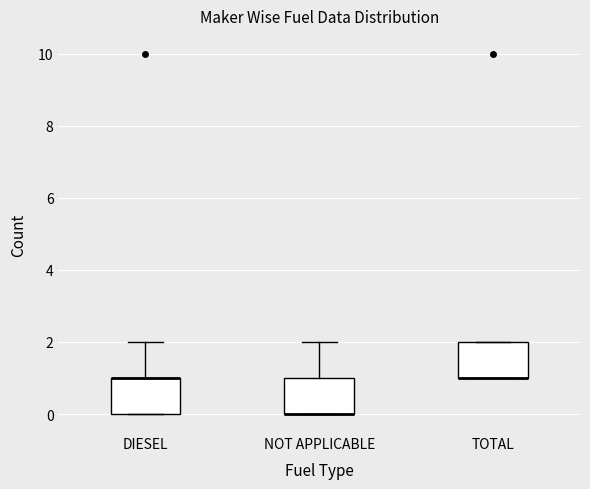

Reading left to right, read every box against the y-axis: the position of its median line, the range the box covers, and the ends of its whiskers. The values are not printed on the chart, so give them approximately, as read against the axis.

DIESEL: median 1 (drawn on the box's upper edge), box 0 to 1, whiskers 0 to 2
NOT APPLICABLE: median 0 (drawn on the box's lower edge), box 0 to 1, whiskers 0 to 2
TOTAL: median 1 (drawn on the box's lower edge), box 1 to 2, whiskers 1 to 2